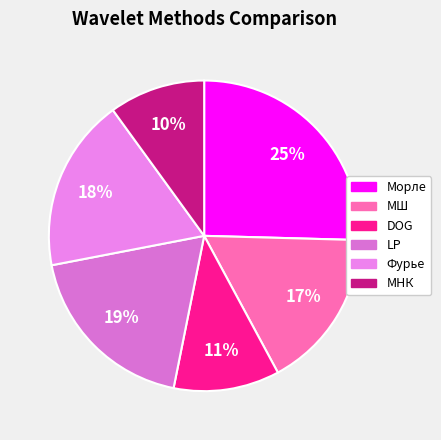

How many segments does this pie chart have?

6